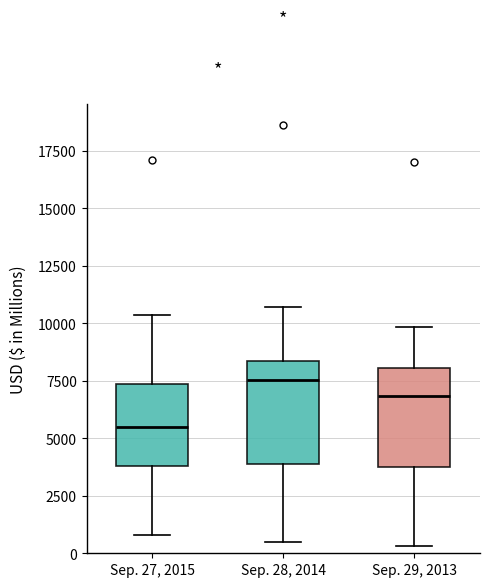

Which box has the highest median line?

Sep. 28, 2014